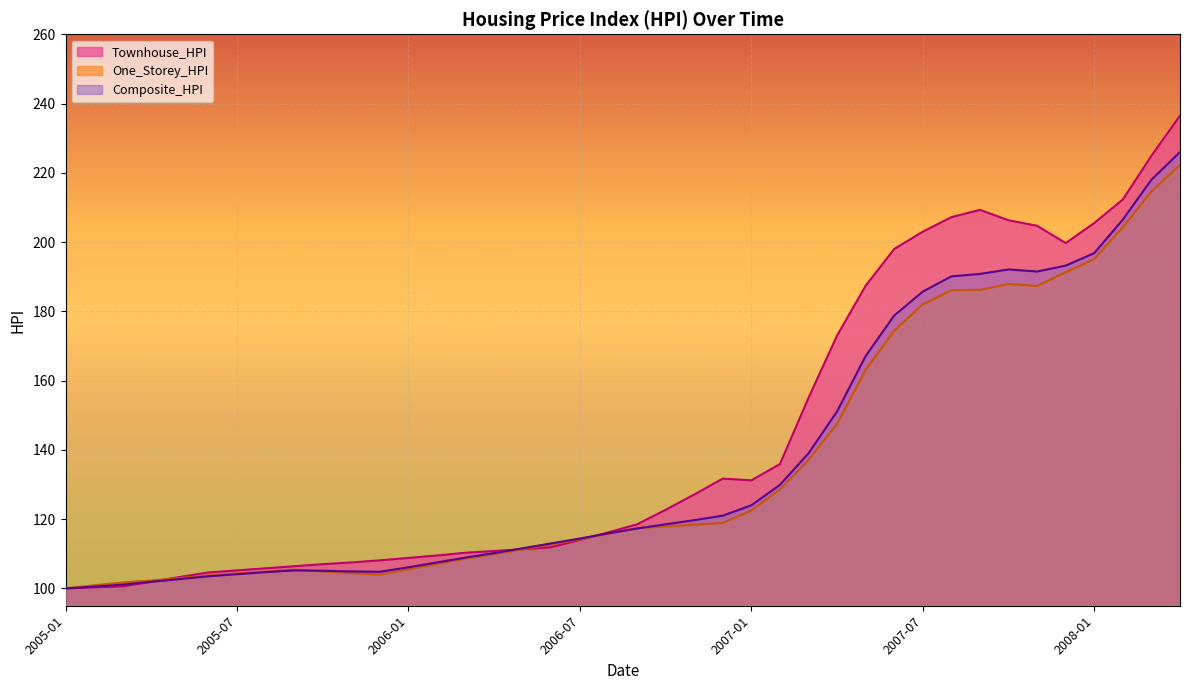

True or false: Composite_HPI has a value of 62.2 at 2006-01.

False